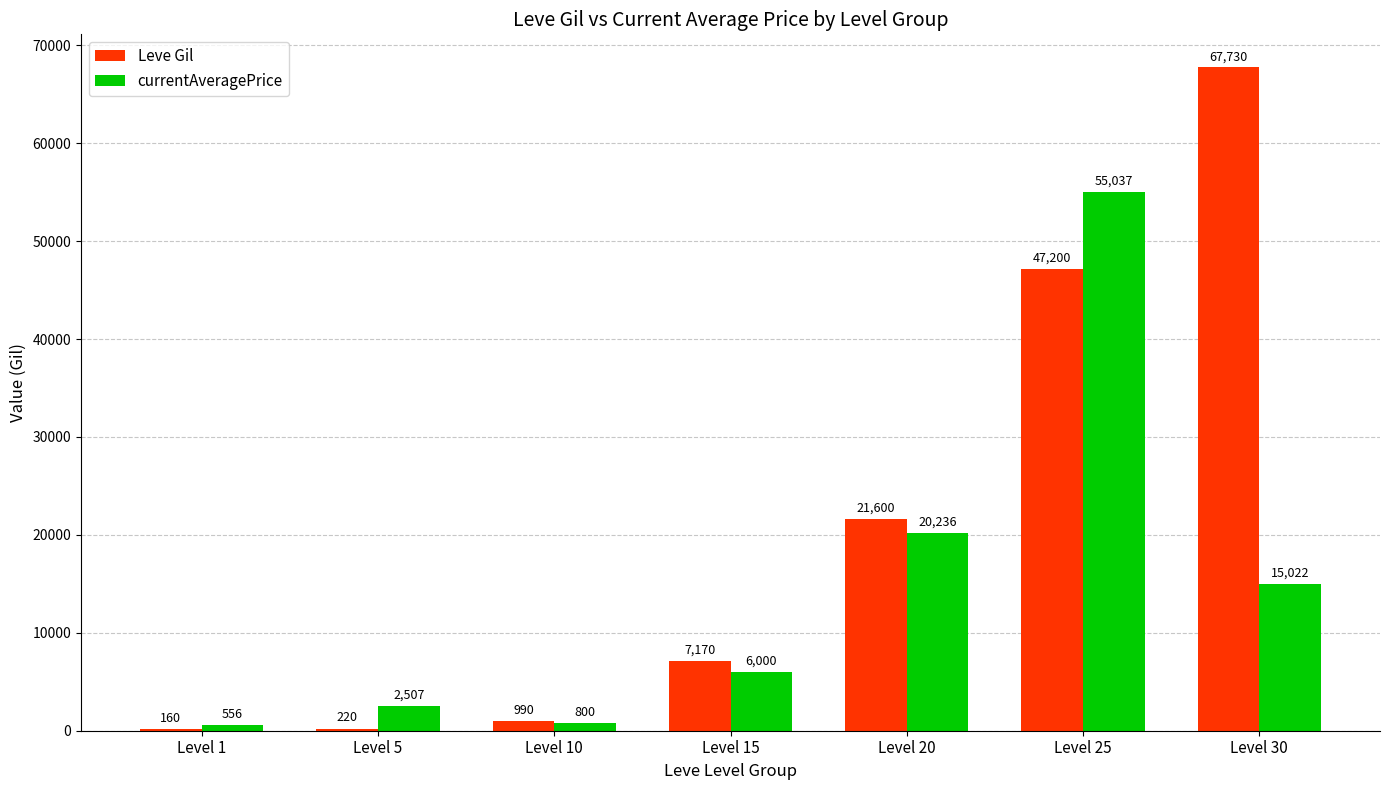

How many series are shown in this chart?

2